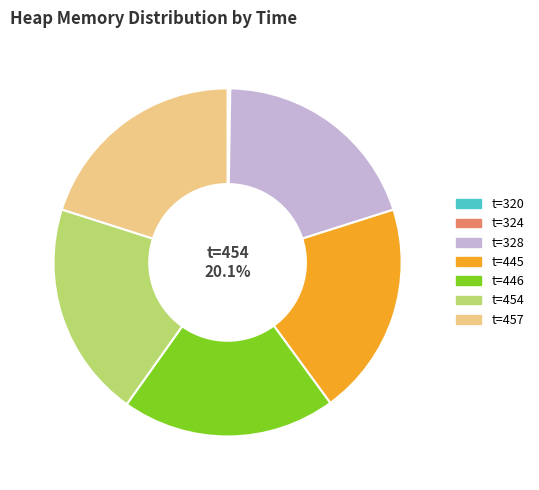

To the nearest percent, what percentage of the pie is 457?

20%